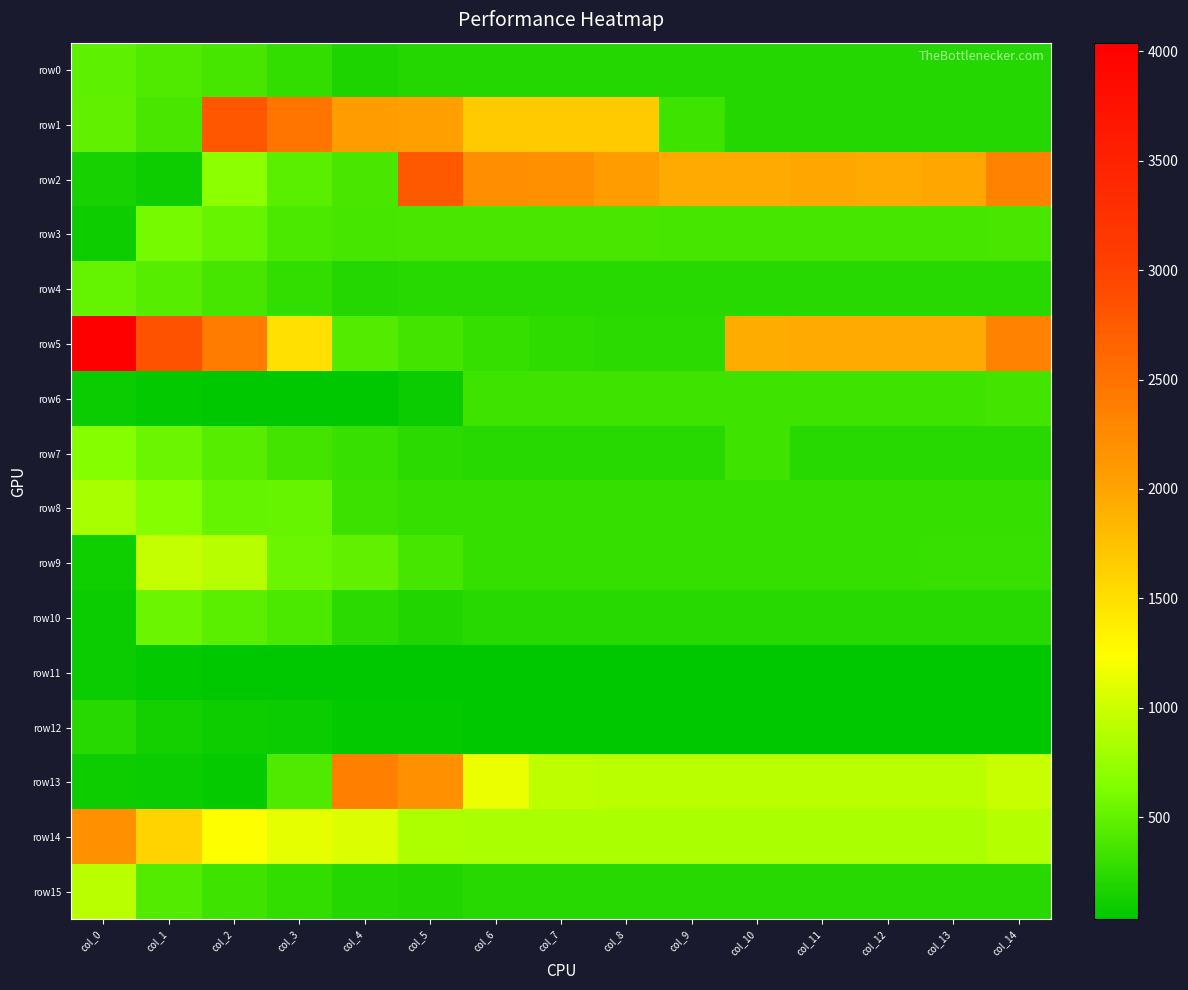

What is the difference between the highest and lowest values at col_3?

2444